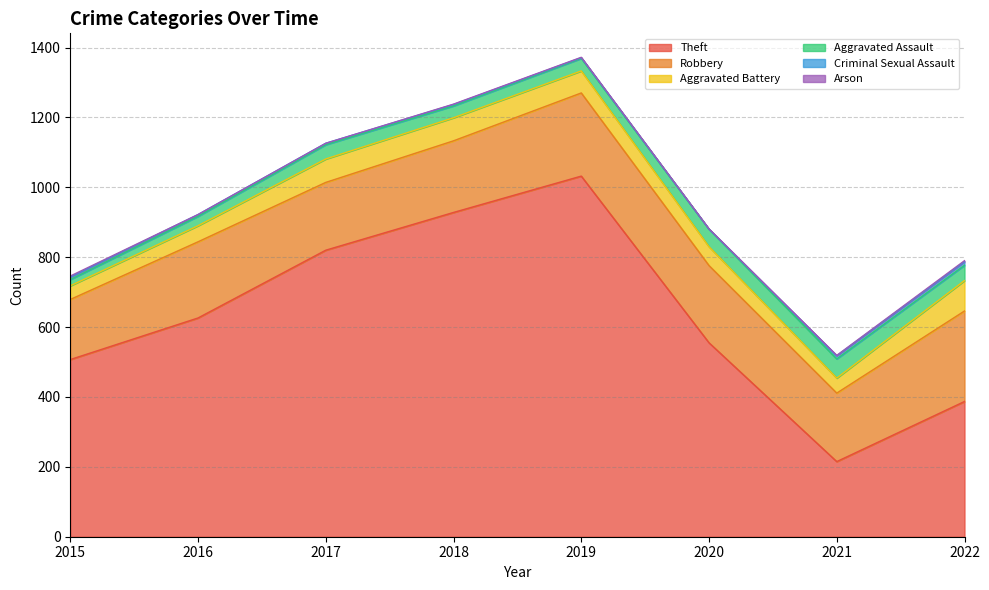

Reading left to right, transcribe all the data shown in this chart.

Theft: 2015=507	2016=626	2017=820	2018=928	2019=1032	2020=555	2021=215	2022=387
Robbery: 2015=172	2016=218	2017=194	2018=205	2019=238	2020=221	2021=196	2022=259
Aggravated Battery: 2015=39	2016=46	2017=67	2018=66	2019=63	2020=54	2021=43	2022=87
Aggravated Assault: 2015=18	2016=27	2017=41	2018=34	2019=36	2020=50	2021=55	2022=44
Criminal Sexual Assault: 2015=7	2016=5	2017=4	2018=4	2019=2	2020=0	2021=9	2022=10
Arson: 2015=3	2016=0	2017=0	2018=1	2019=1	2020=1	2021=1	2022=3